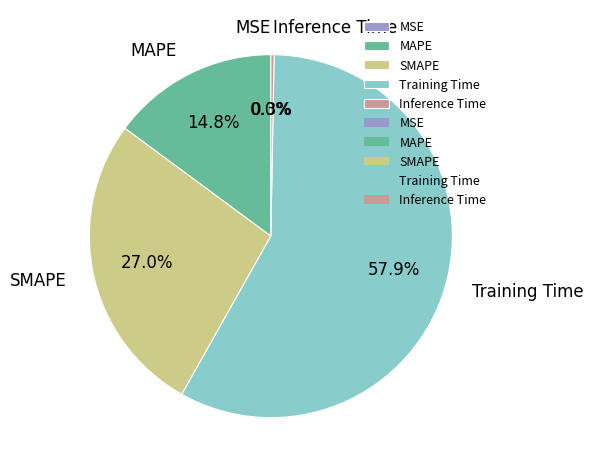

The Training Time slice represents 58% of the pie. True or false?

True